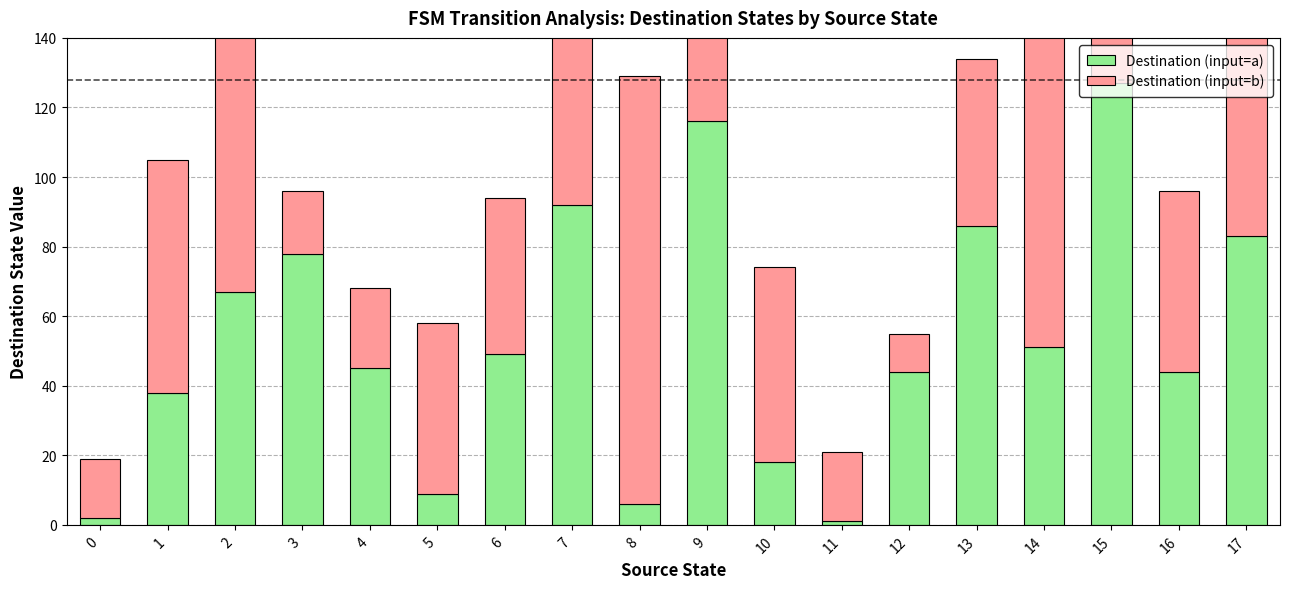

Is it true that Destination (input=a) equals 19 at 6?

False